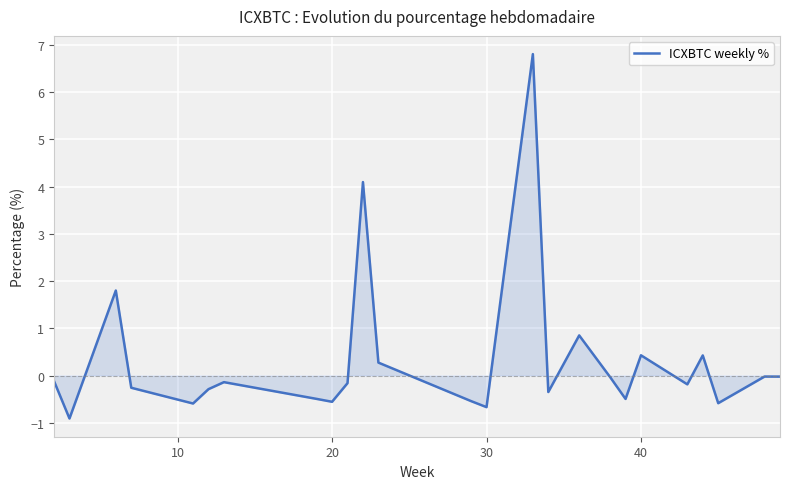

How many lines are shown in the chart?

1